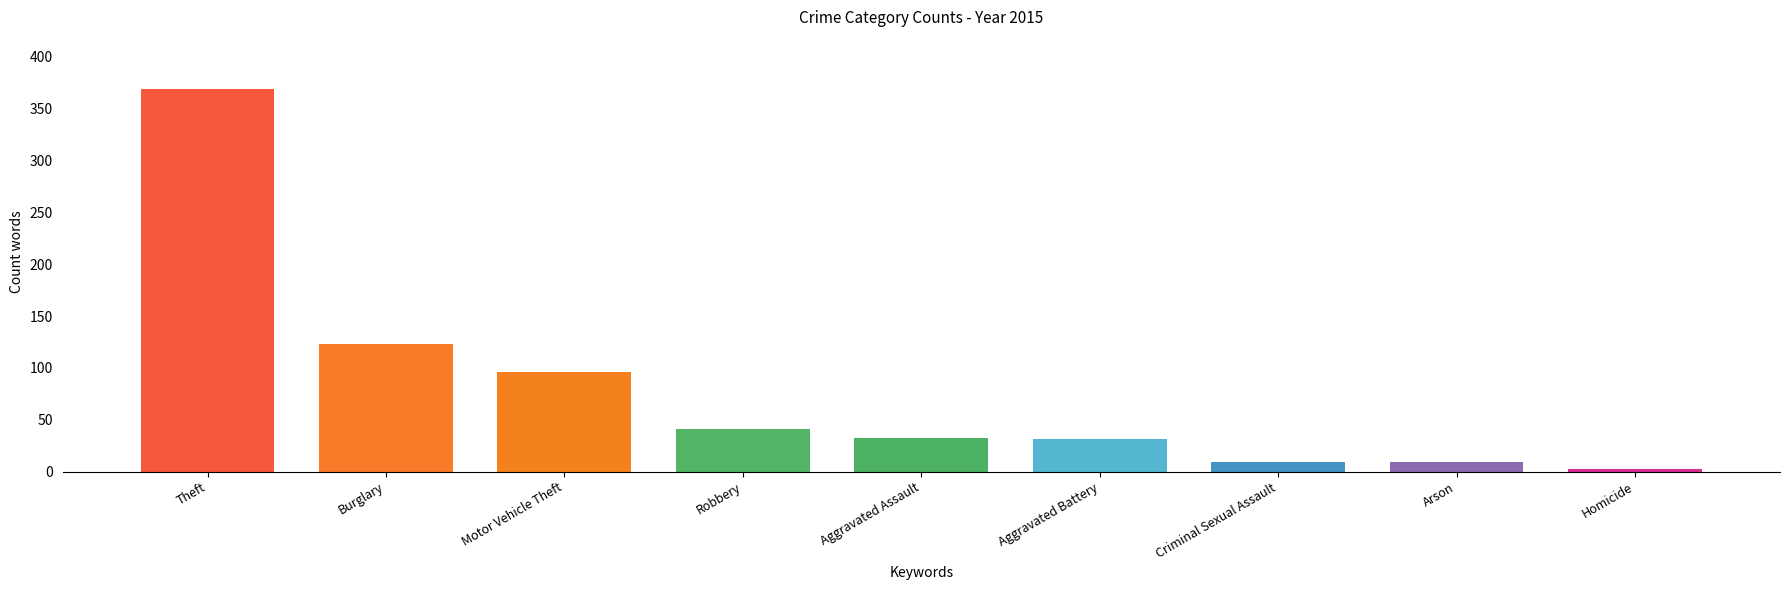

What is the sum of the values at Robbery and Arson?

50